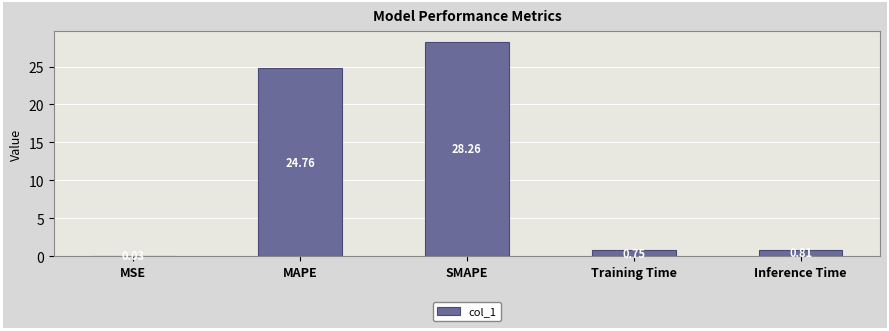

At which category does the chart reach its peak across all series?

SMAPE